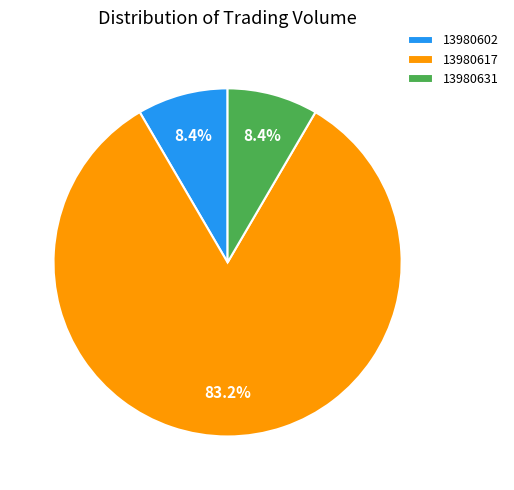

Which slice is the largest?

13980617